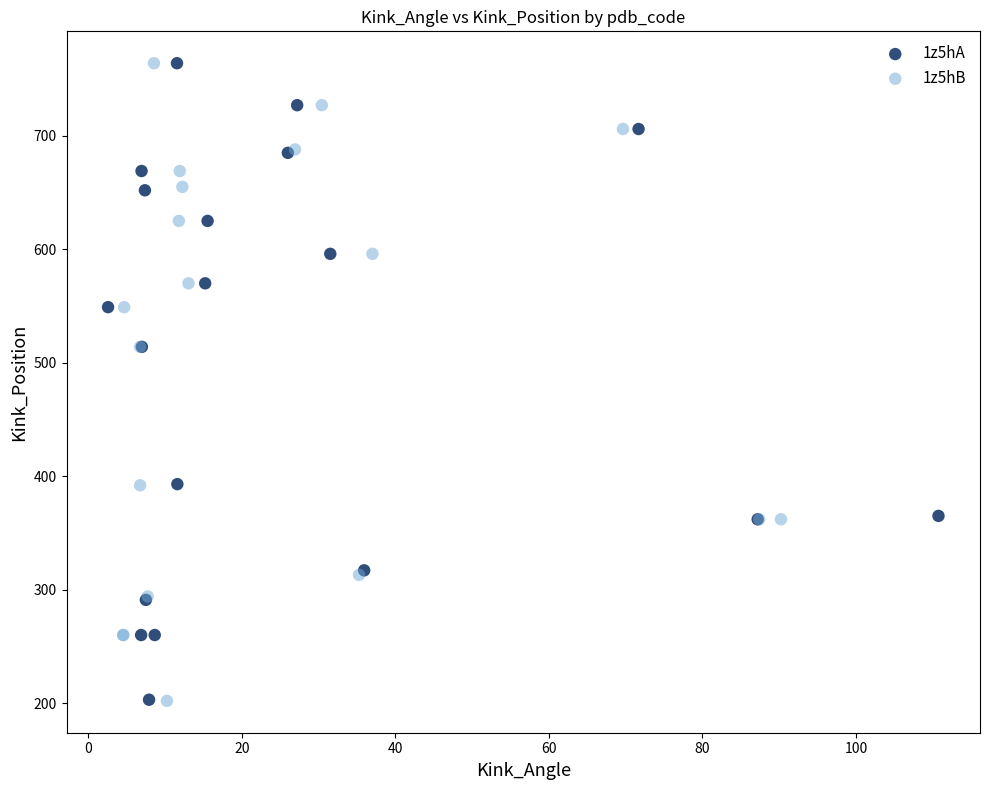

Which series has the widest spread of Y values?

1z5hB